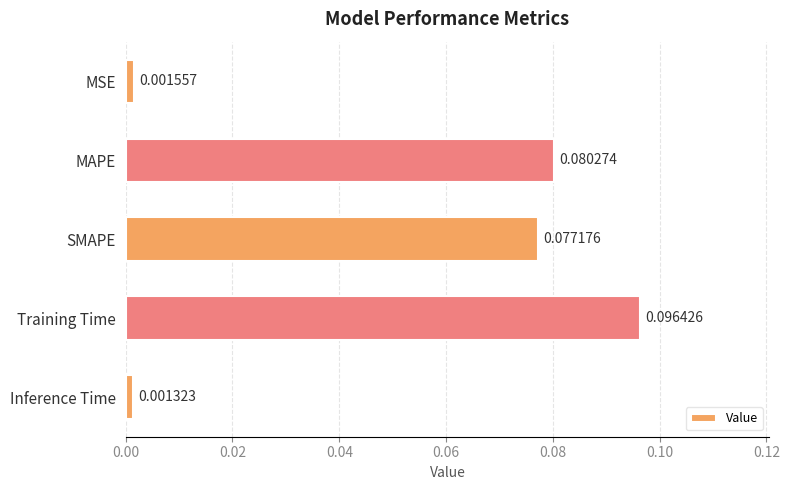

What is the change in value from MSE to MAPE?

+0.1